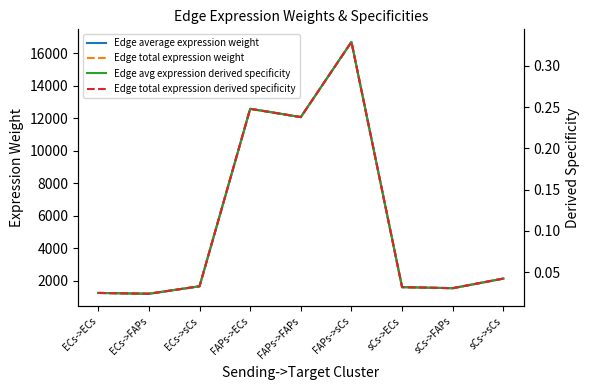

In Edge total expression weight, how many points are lower than both neighbors (excluding endpoints)?

3